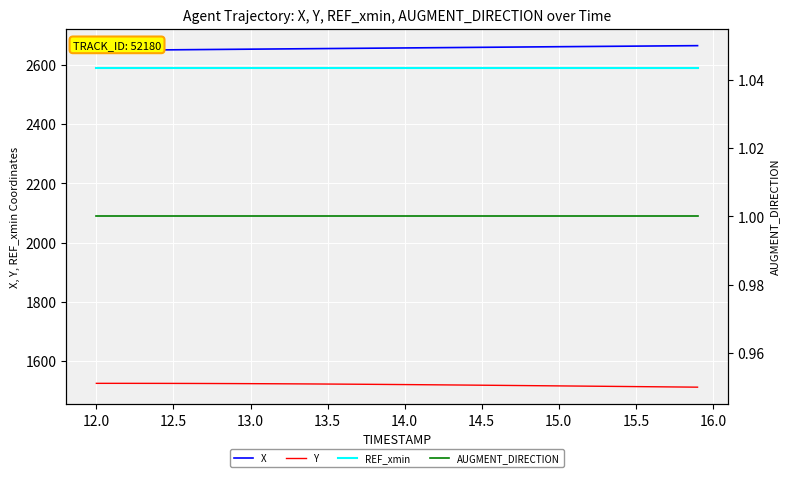

At how many categories does at least one series exceed 2566?

40